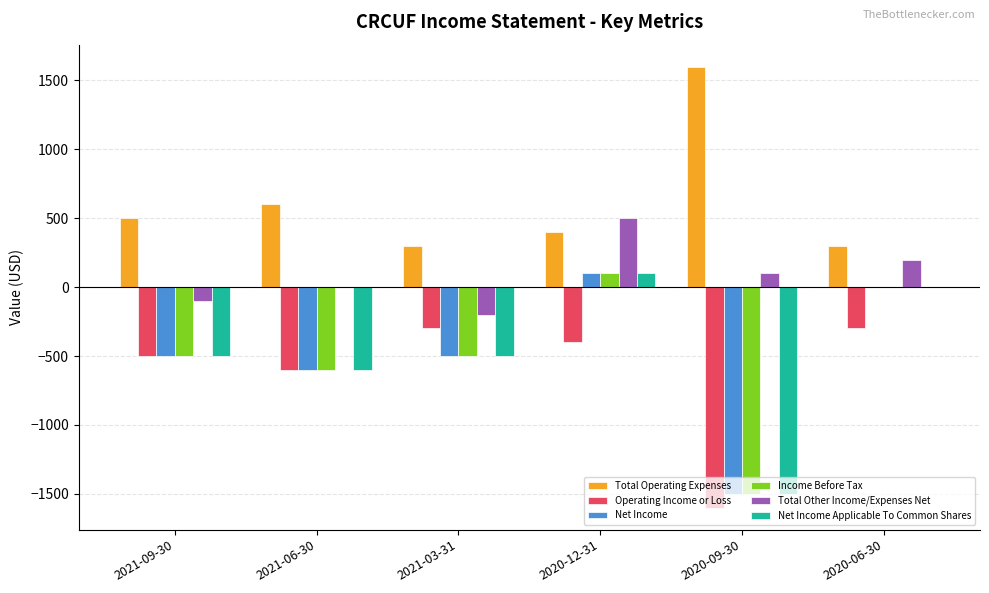

Reading left to right, list all the values displayed in this chart.

Total Operating Expenses: 500	600	300	400	1600	300
Operating Income or Loss: -500	-600	-300	-400	-1600	-300
Net Income: -500	-600	-500	100	-1500	0
Income Before Tax: -500	-600	-500	100	-1500	0
Total Other Income/Expenses Net: -100	0	-200	500	100	200
Net Income Applicable To Common Shares: -500	-600	-500	100	-1500	0